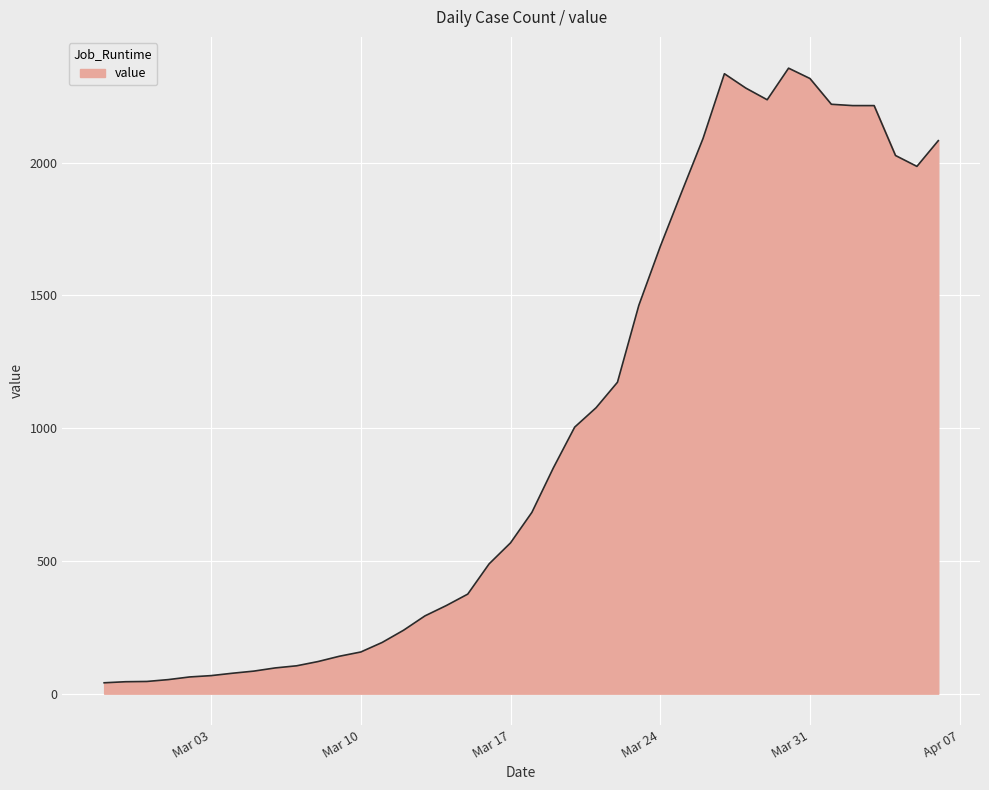

What is the greatest value displayed?

2356